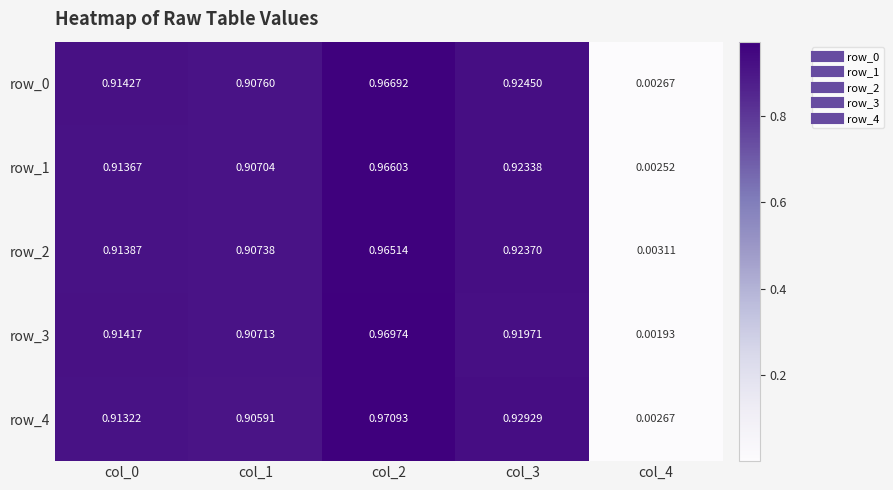

Is the value of row_3 at col_2 greater than the value of row_0 at col_4?

Yes